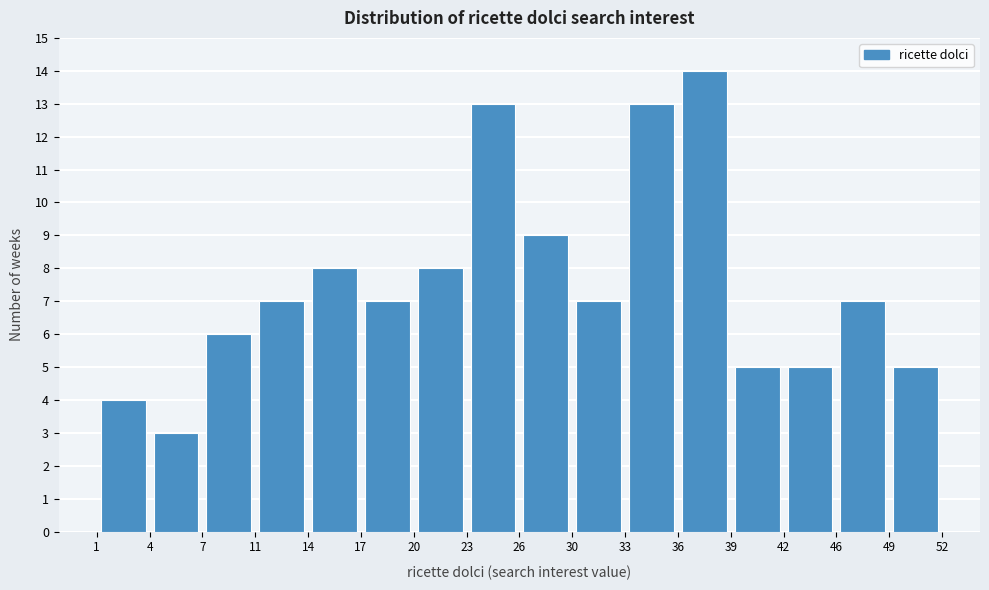

How tall is the bar that spans 14 to 17 on the x-axis? The values are not printed on the chart, so give them approximately, as read against the axis.

8